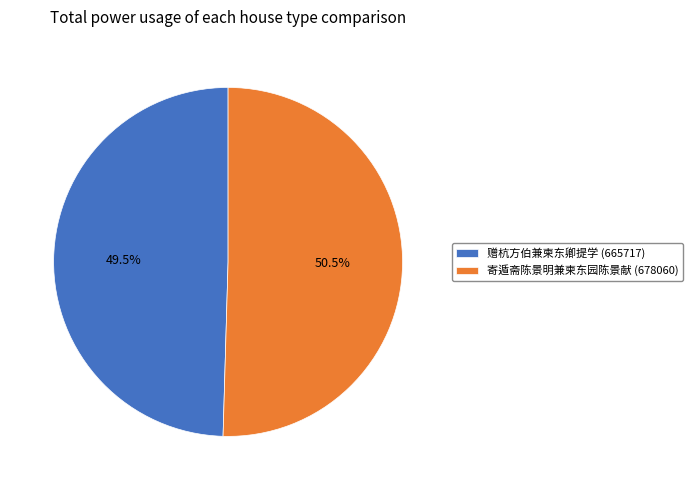

What percentage is NOT represented by 赠杭方伯兼柬东卿提学 (665717)?

50.5%